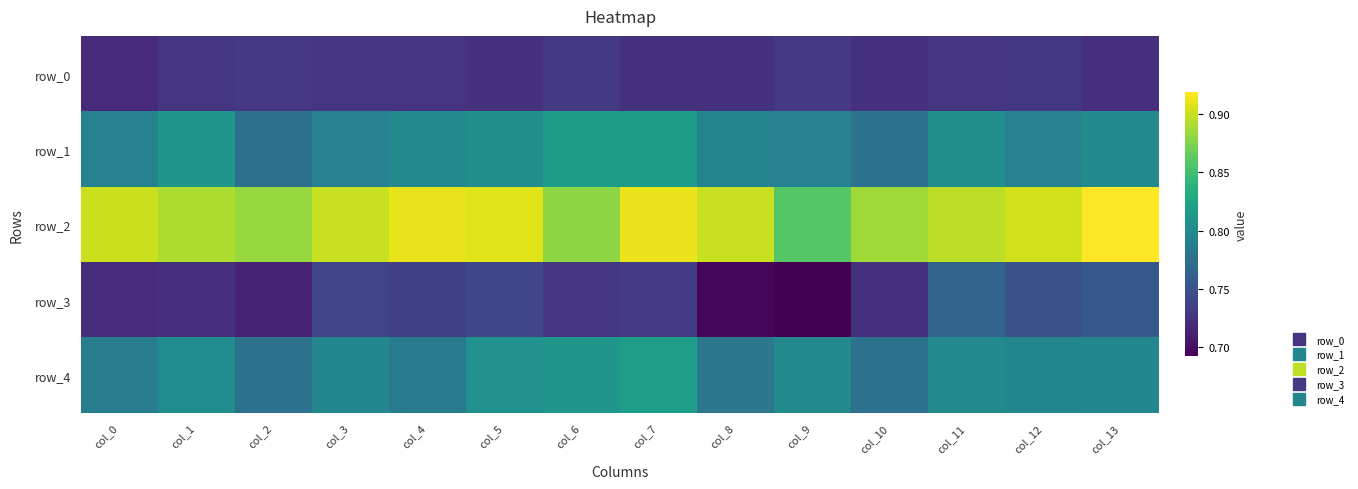

What is the difference between the maximum and minimum values in the row_2 series?

0.1